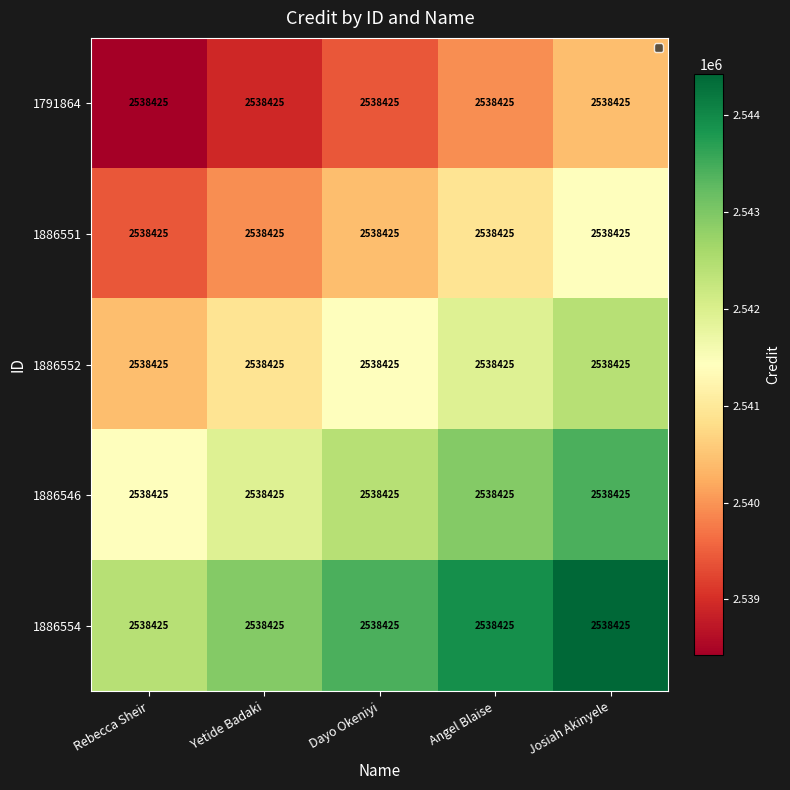

Where does the 1886551 series first go above 2540425?

Angel Blaise